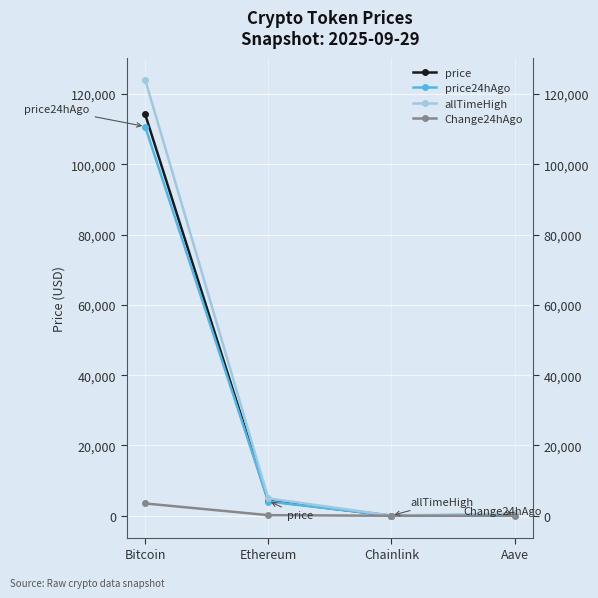

Is this an area chart (filled region under the line)?

No